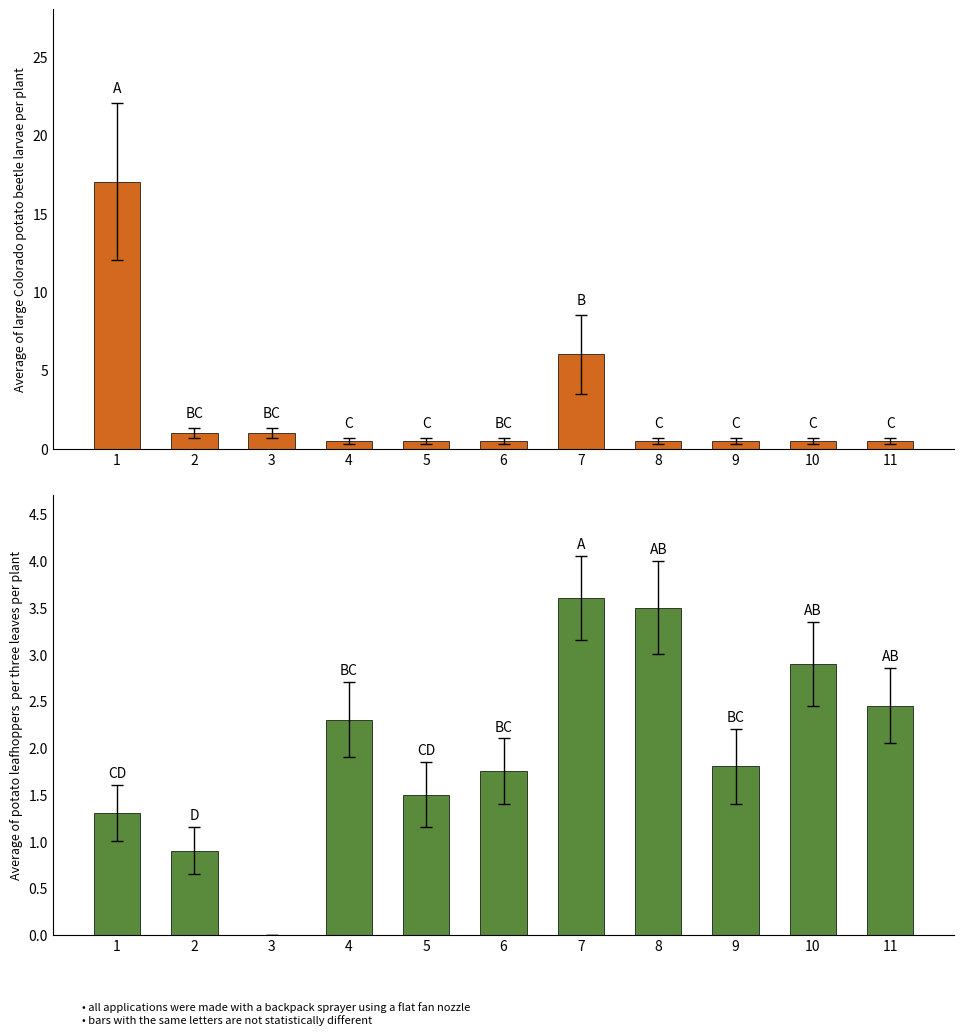

Rank the series by their average value, from highest to lowest.

Large CPB larvae per plant, Potato leafhoppers per plant